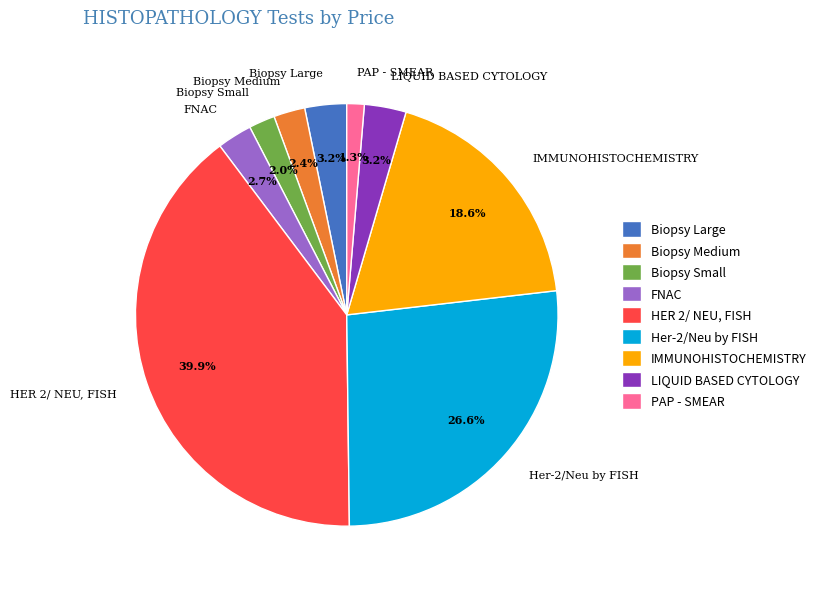

What is the total percentage of Biopsy Large and Biopsy Medium?

5.6%